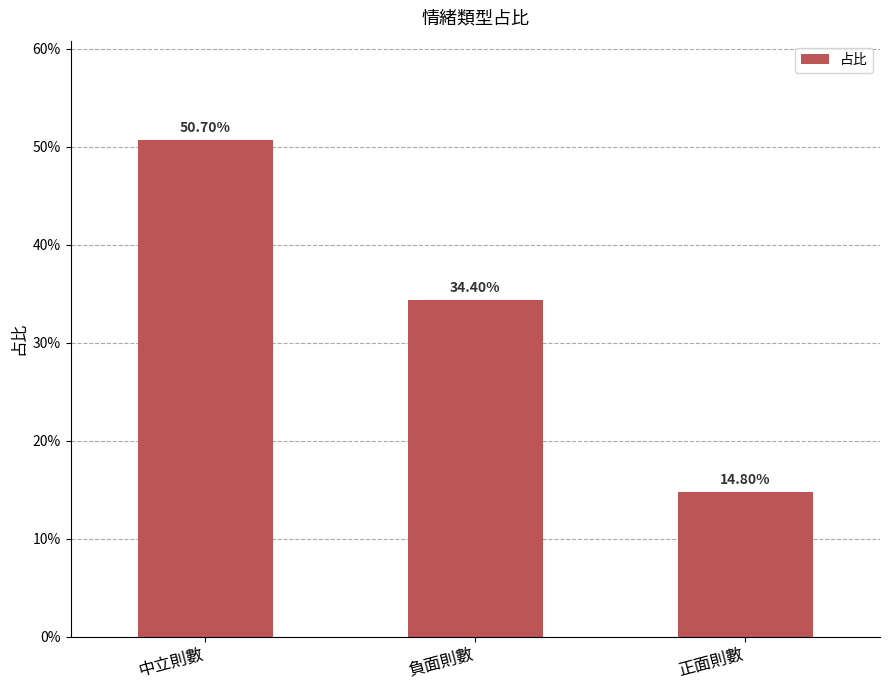

What position from the left is 正面則數?

3